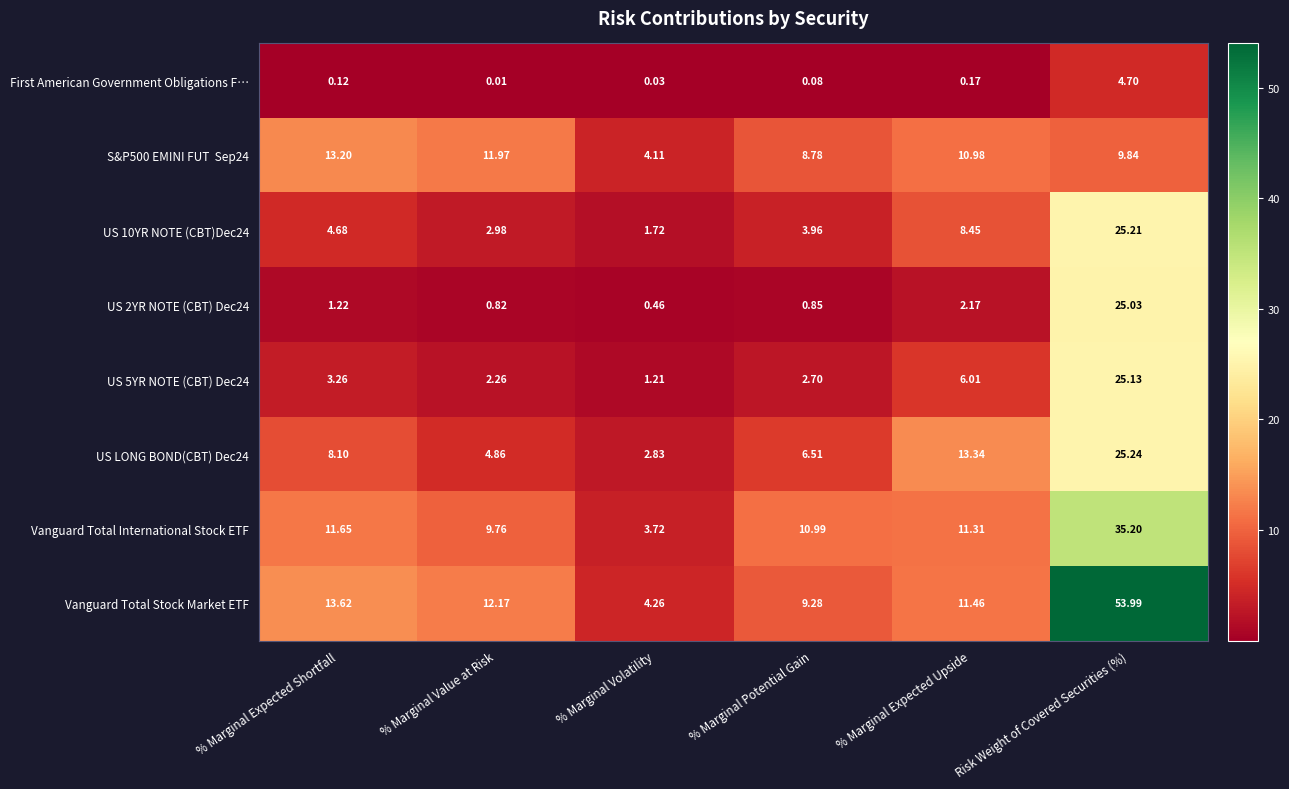

Is the value of US 5YR NOTE (CBT) Dec24 at % Marginal Potential Gain greater than the value of US 10YR NOTE (CBT)Dec24 at % Marginal Expected Upside?

No